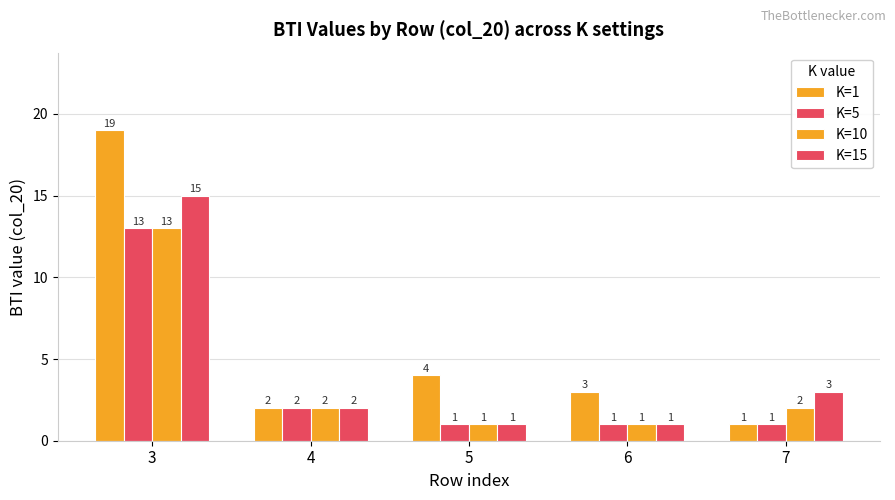

How many values in the K=10 series are below 2?

2